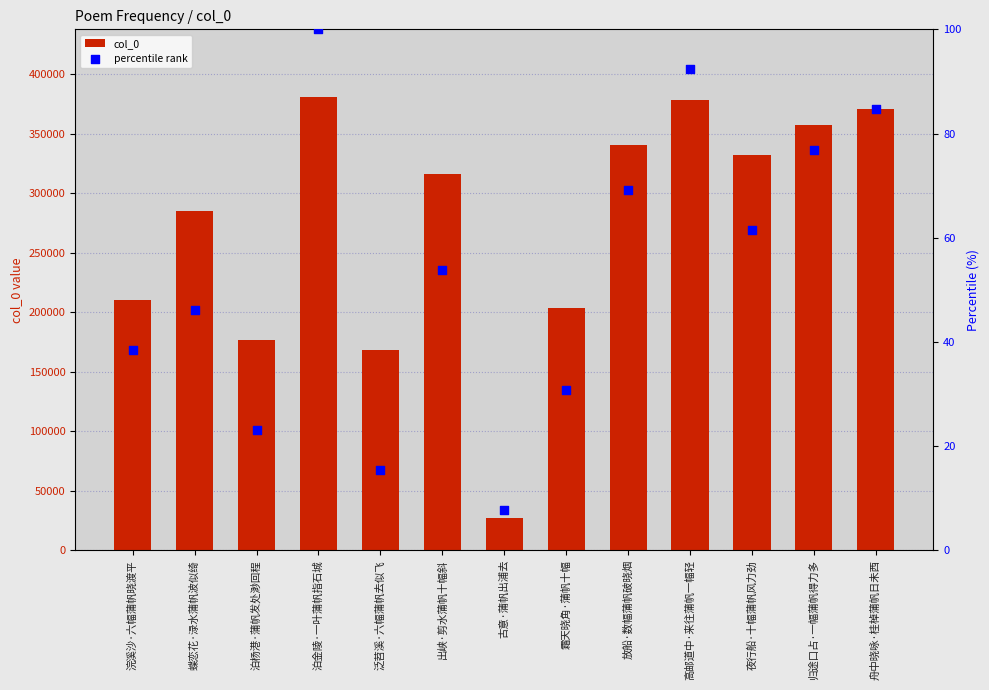

Which series has the largest total across all categories?

col_0